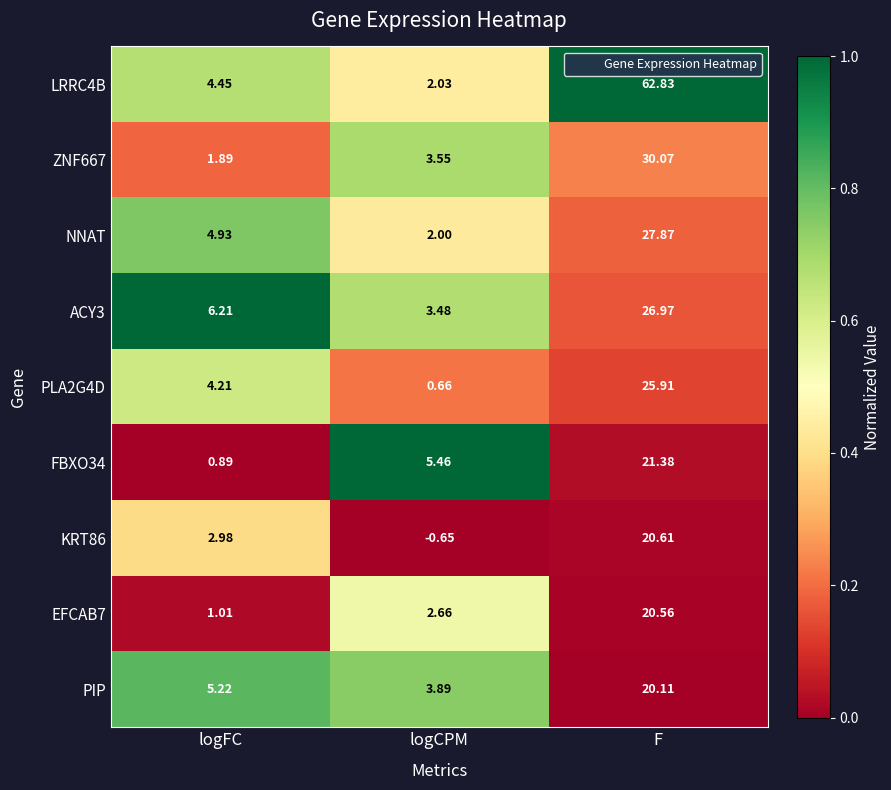

Which series has the largest total across all categories?

LRRC4B